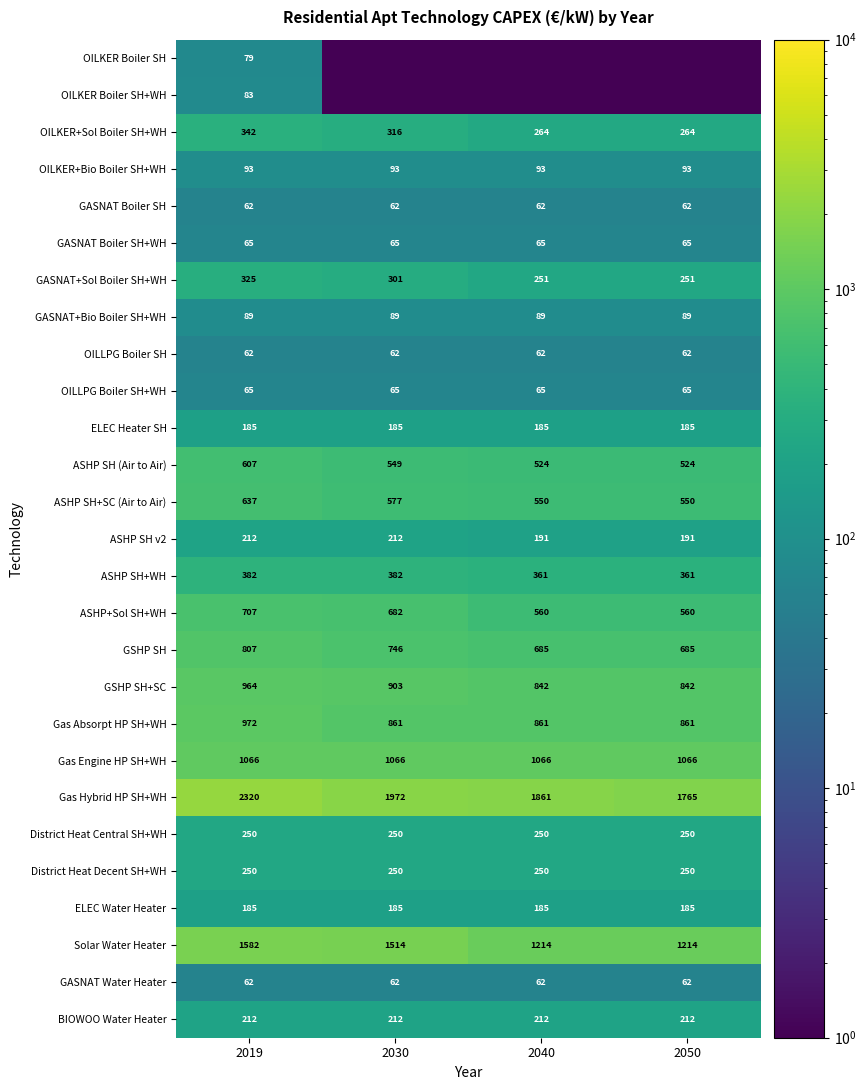

True or false: Solar Water Heater has a value of 2385.2 at 2030.

False